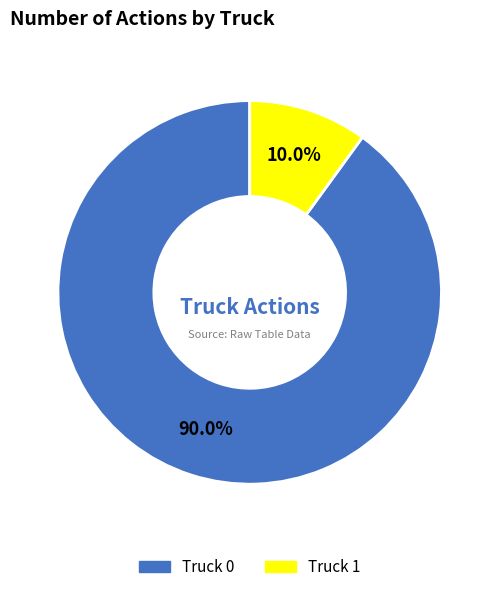

Which slice is the largest?

Truck 0